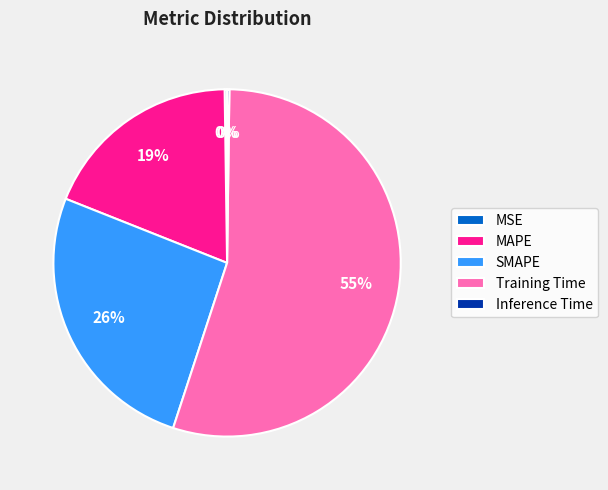

Is the sum of MAPE and Training Time greater than half?

Yes